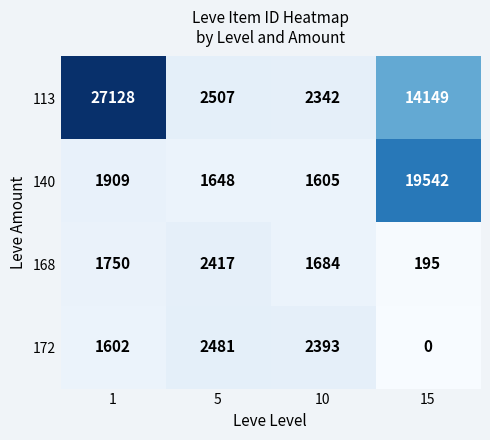

Which series has the largest total across all categories?

113